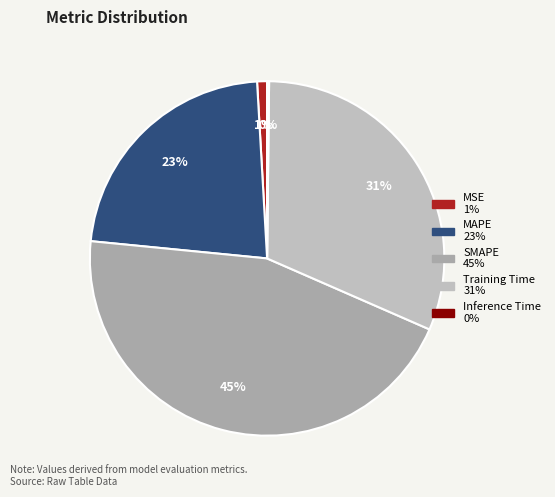

What is the smallest slice in the pie chart?

Inference Time